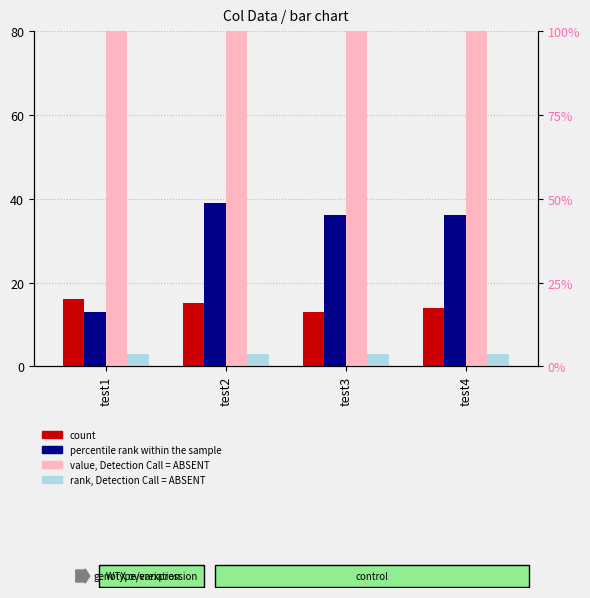

At which label is rank, Detection Call = ABSENT closest to 3?

test1